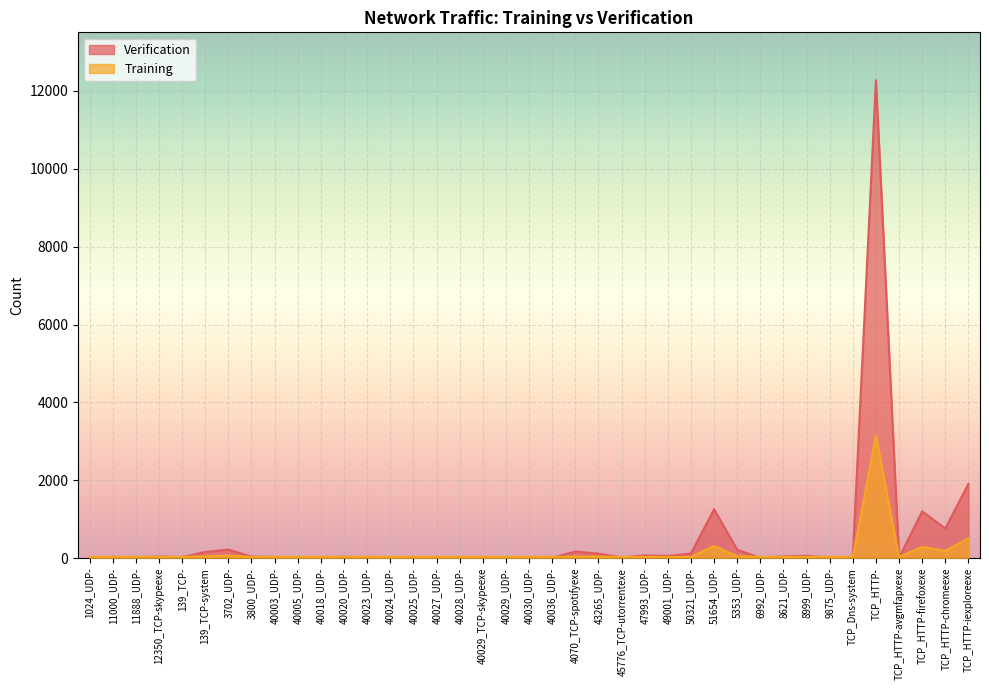

Does the chart display data point markers on the line(s)?

No